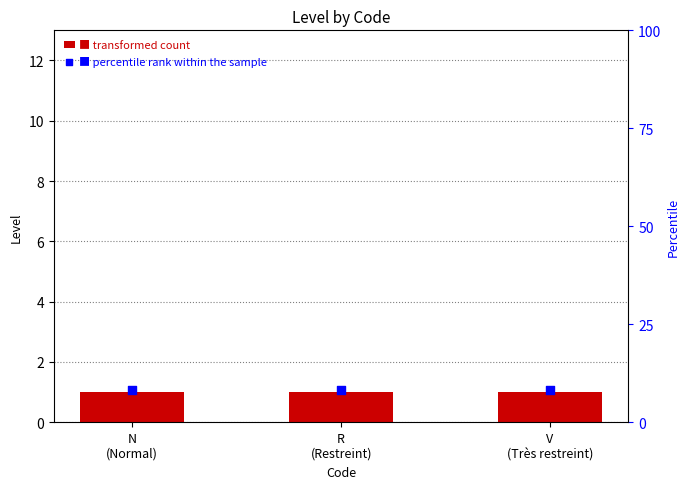

Which series contains the lowest Y value?

Level